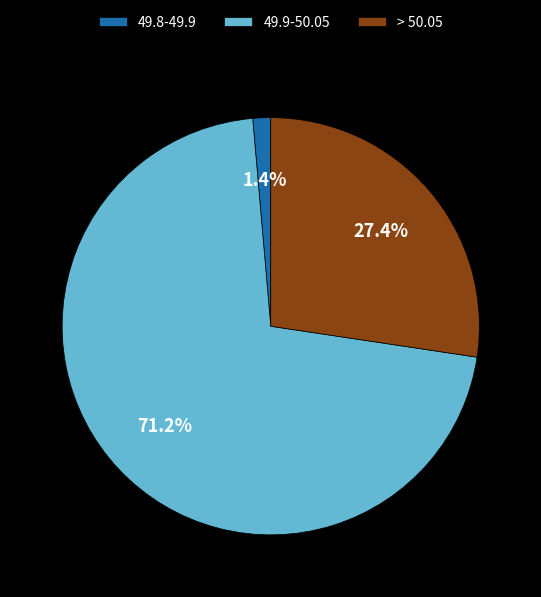

What is the largest slice in the pie chart?

49.9-50.05